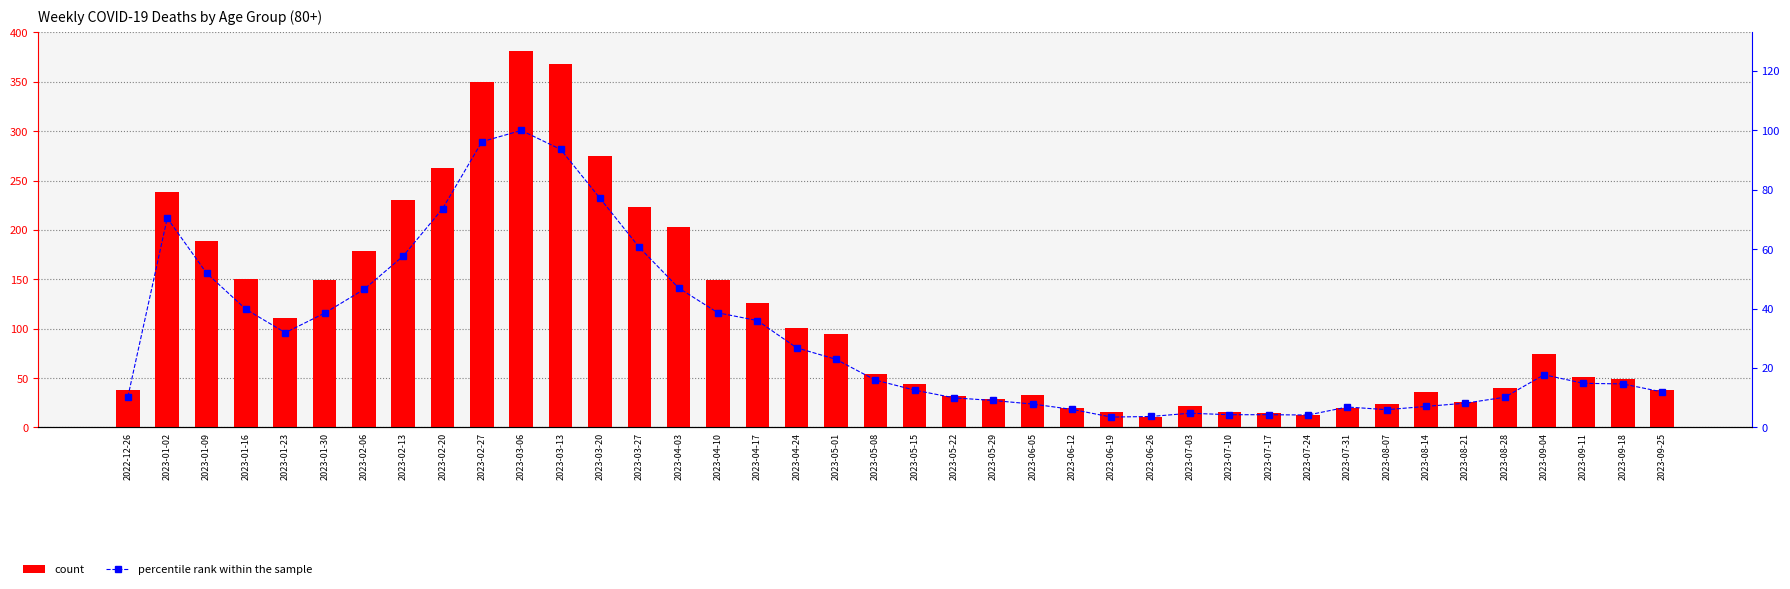

What is the lowest value of the count series?

11.0